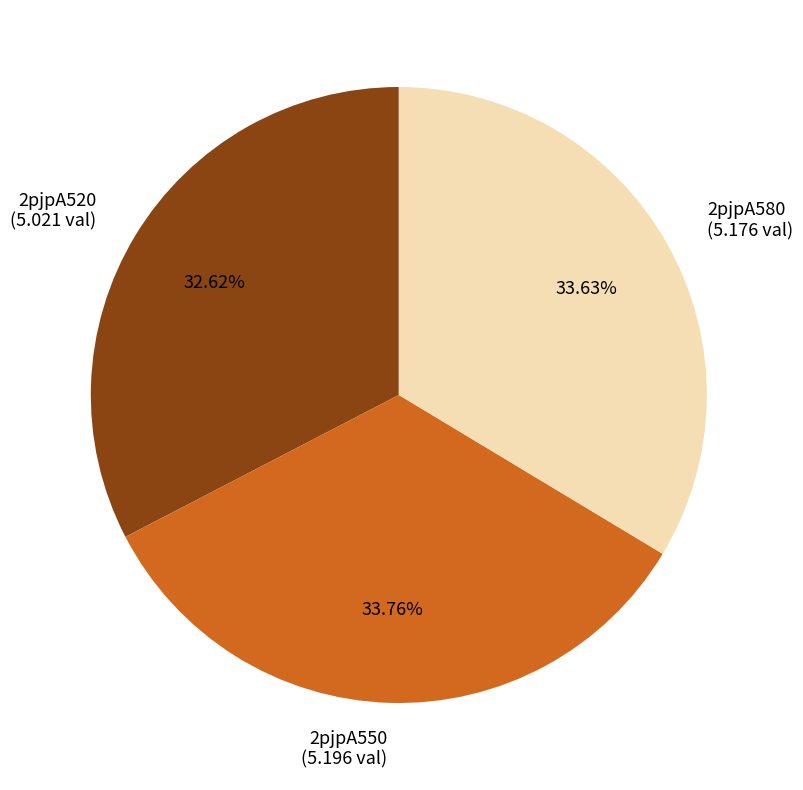

How many slices are in this pie chart?

3